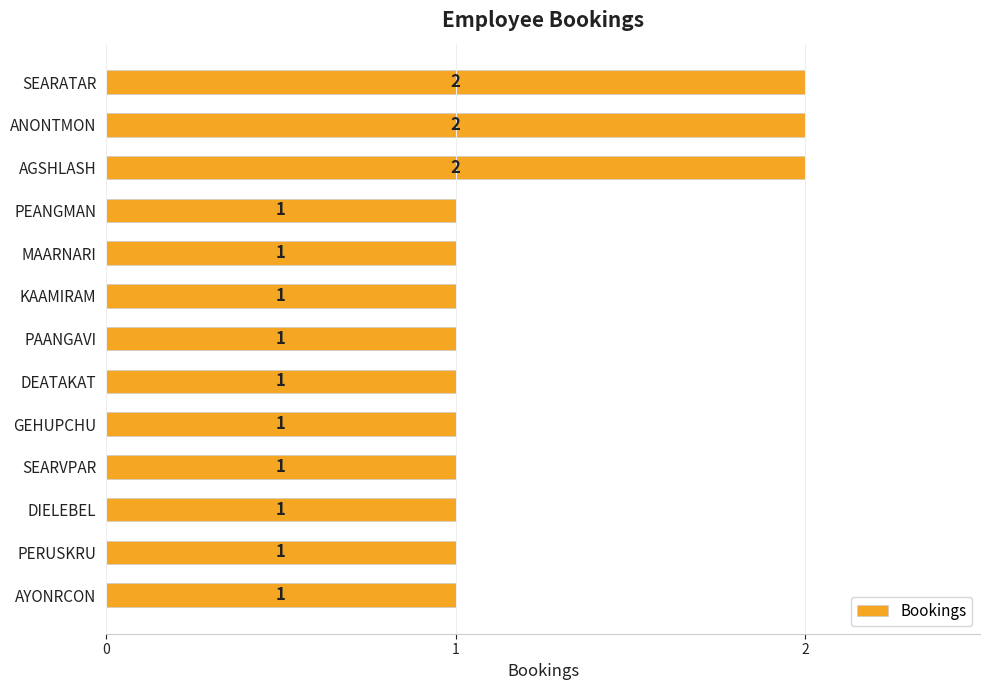

What is the sum of all values?

16